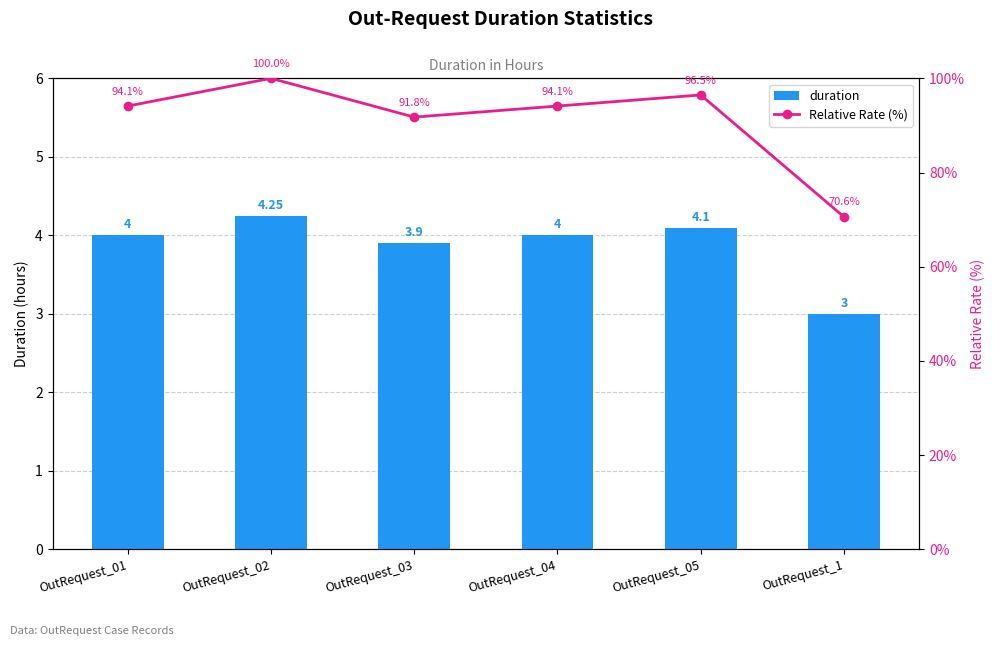

Does the chart contain any negative values?

No